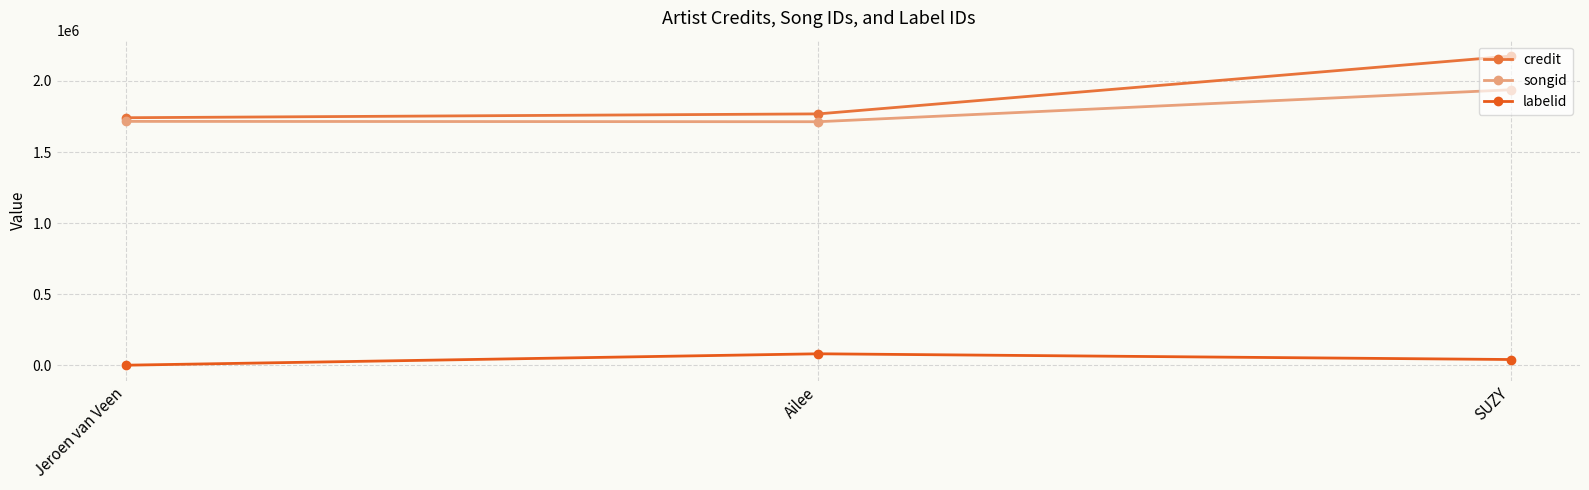

What is the sum of all songid values?

5367603